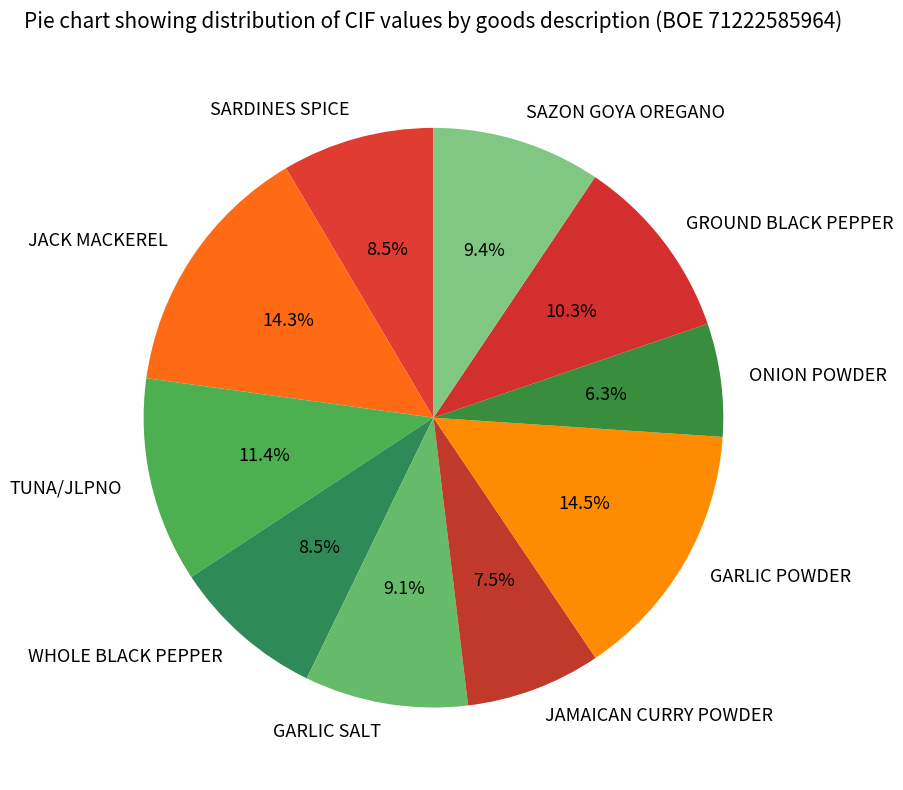

Is it true that SAZON GOYA OREGANO is 9% of the pie?

True